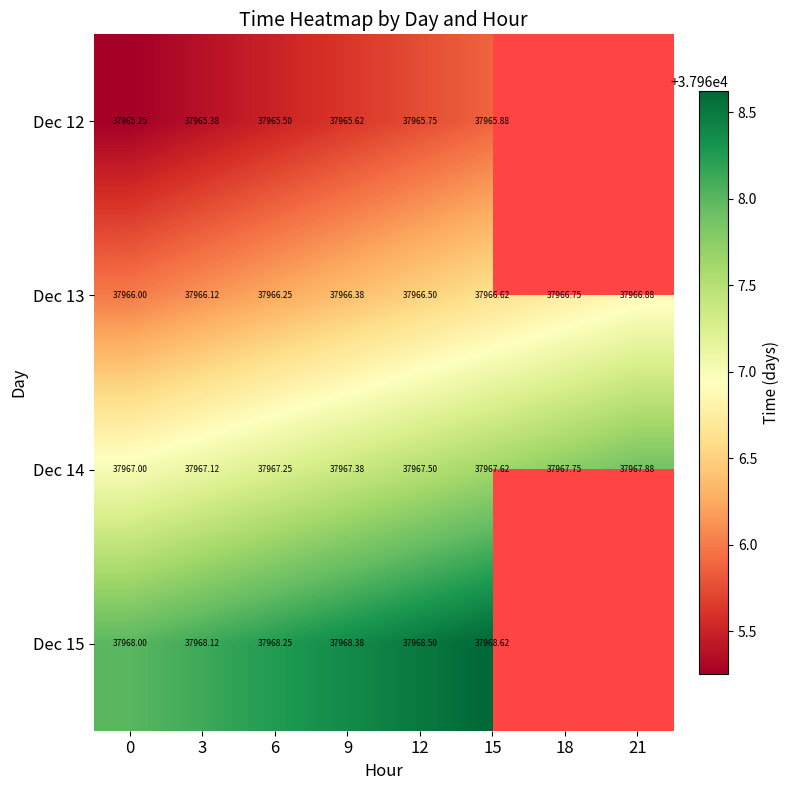

How many distinct data groups are displayed?

4